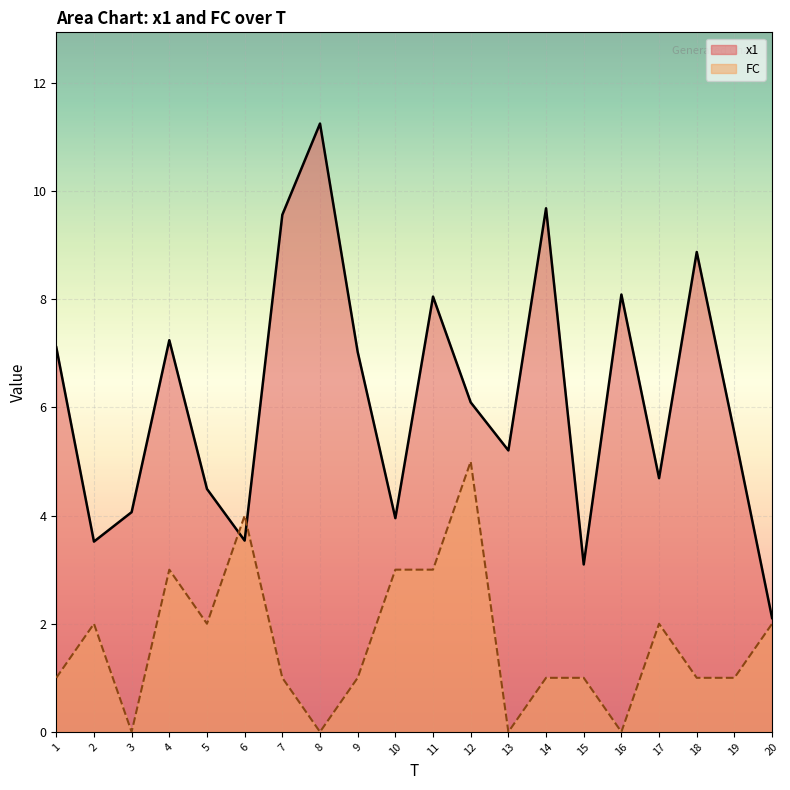

At which label is FC closest to 2?

2